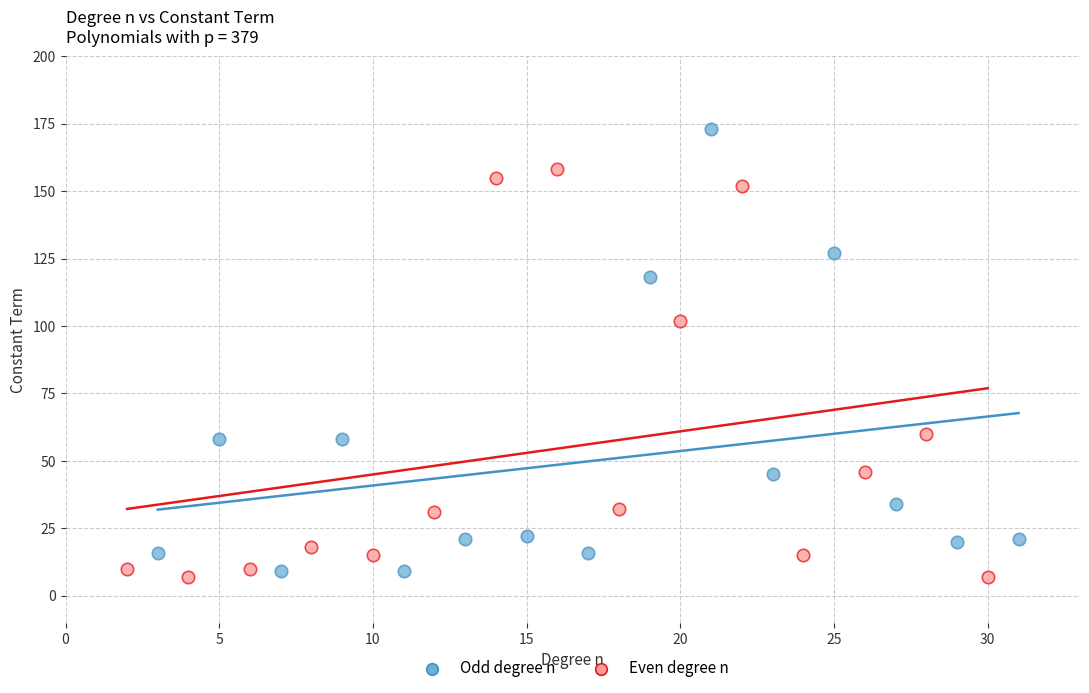

Which series reaches the maximum Y coordinate?

Odd degree n